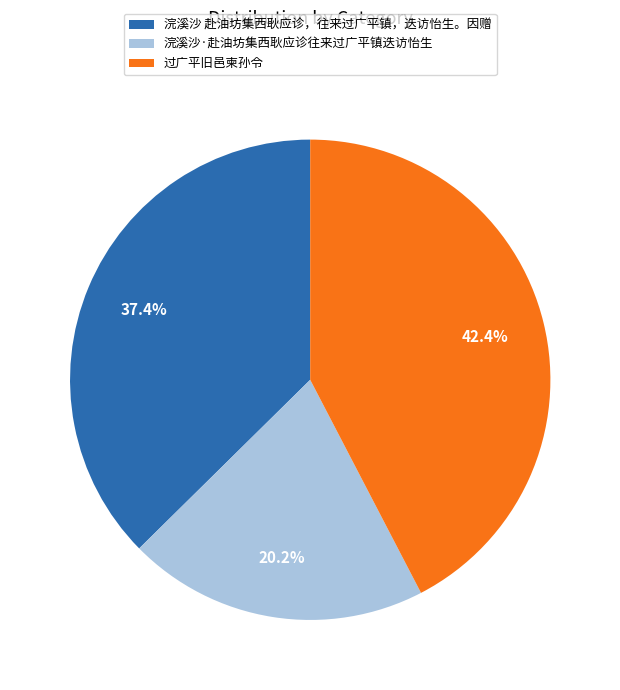

Approximately how many times larger is the value at 浣溪沙 赴油坊集西耿应诊，往来过广平镇，迭访怡生。因赠 compared to 过广平旧邑柬孙令?

0.9